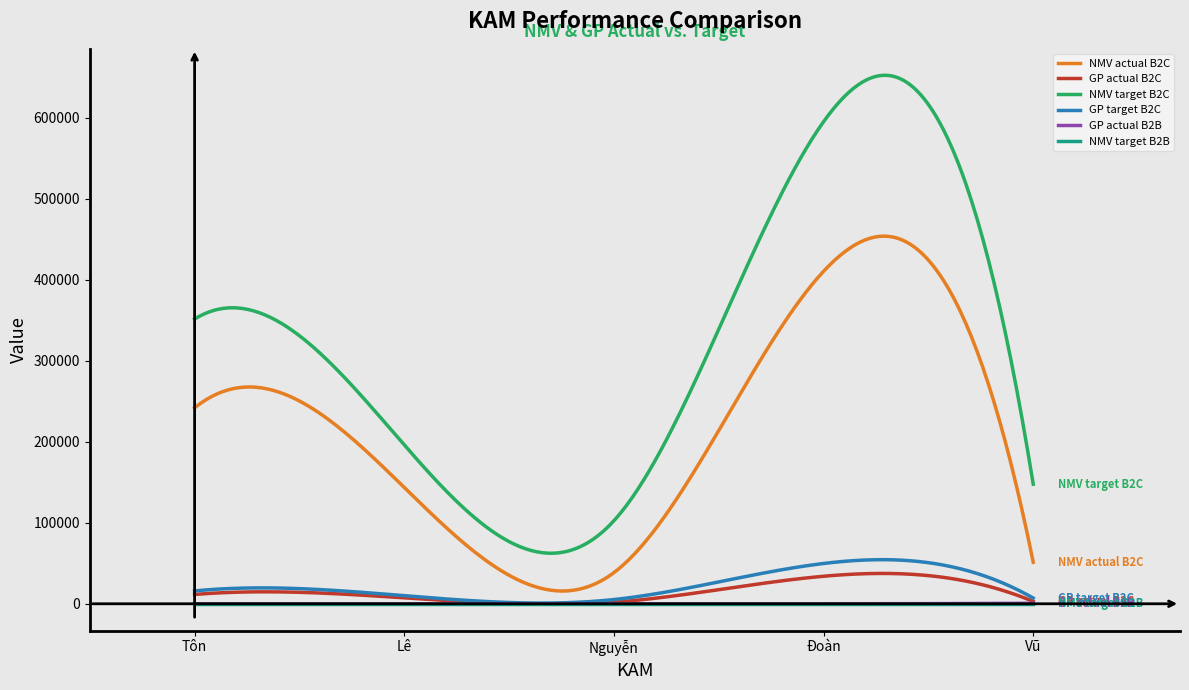

What is the total value across all series at Vũ Thị Xuân Mai?

209486.2